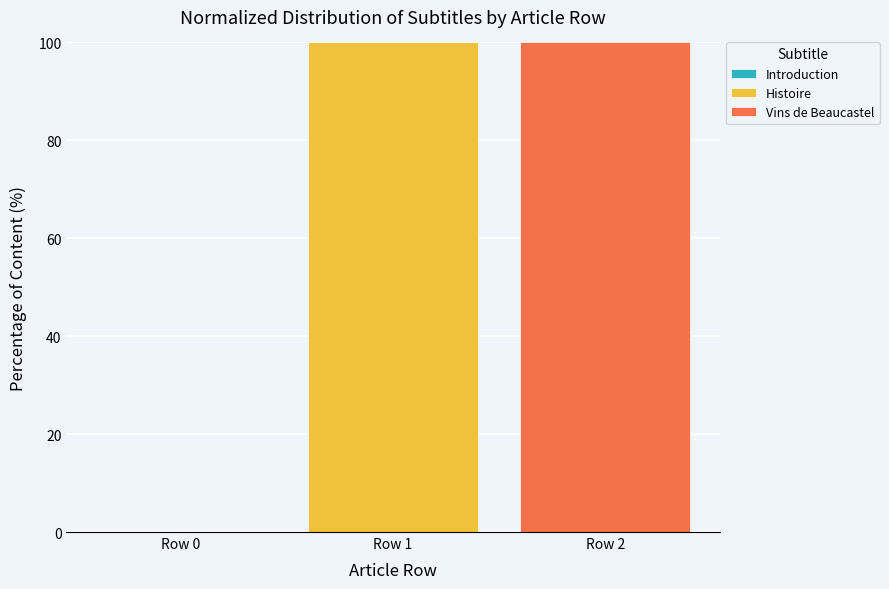

Which category has the highest value in the Histoire series?

Row 1